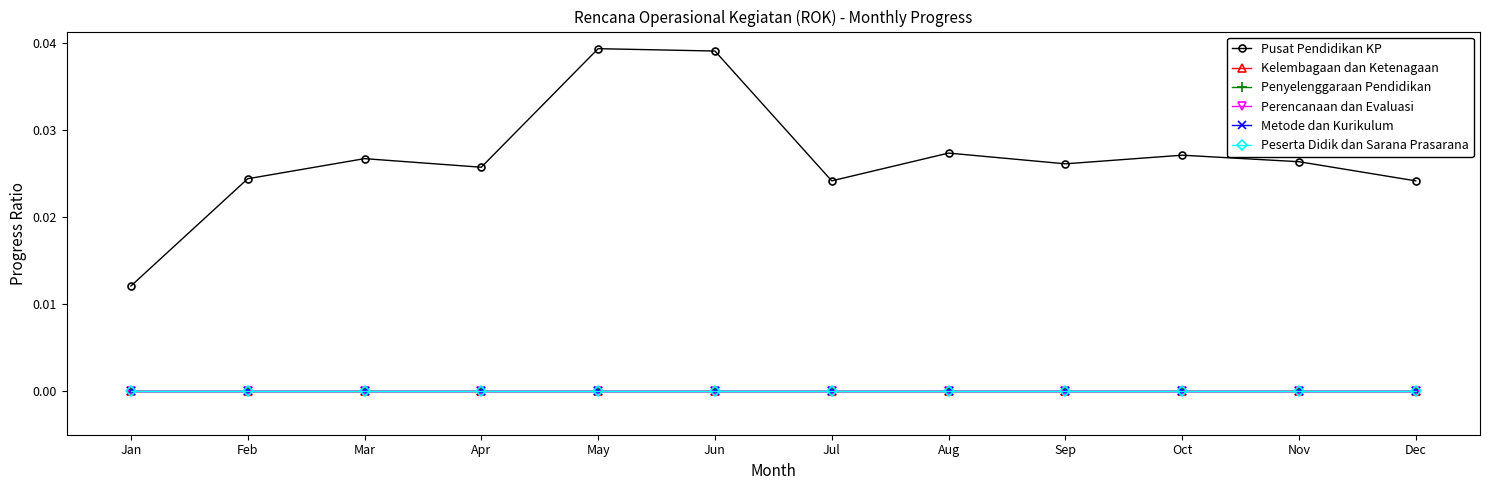

Does the chart display data point markers on the line(s)?

Yes